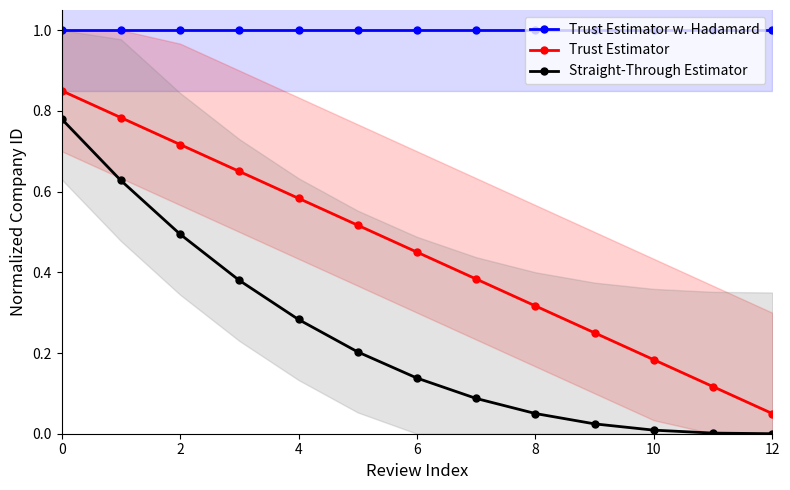

True or false: Trust Estimator and Trust Estimator w. Hadamard intersect in this chart.

False